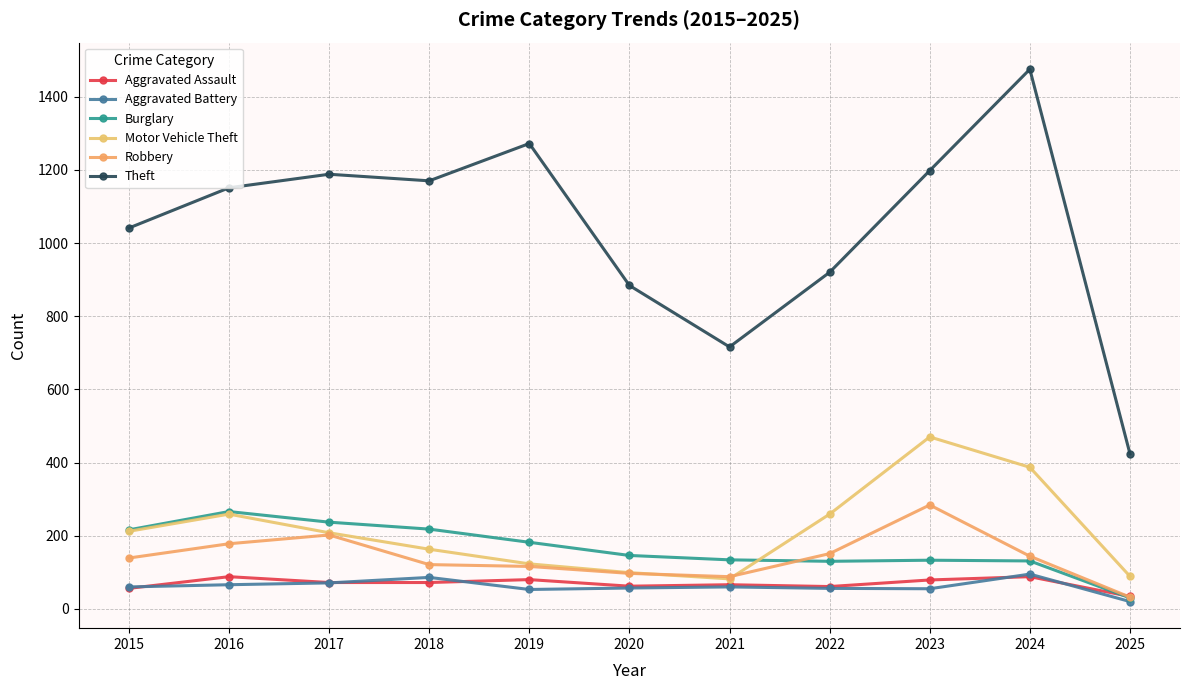

Which has a higher value, 2024 or 2021?

2024